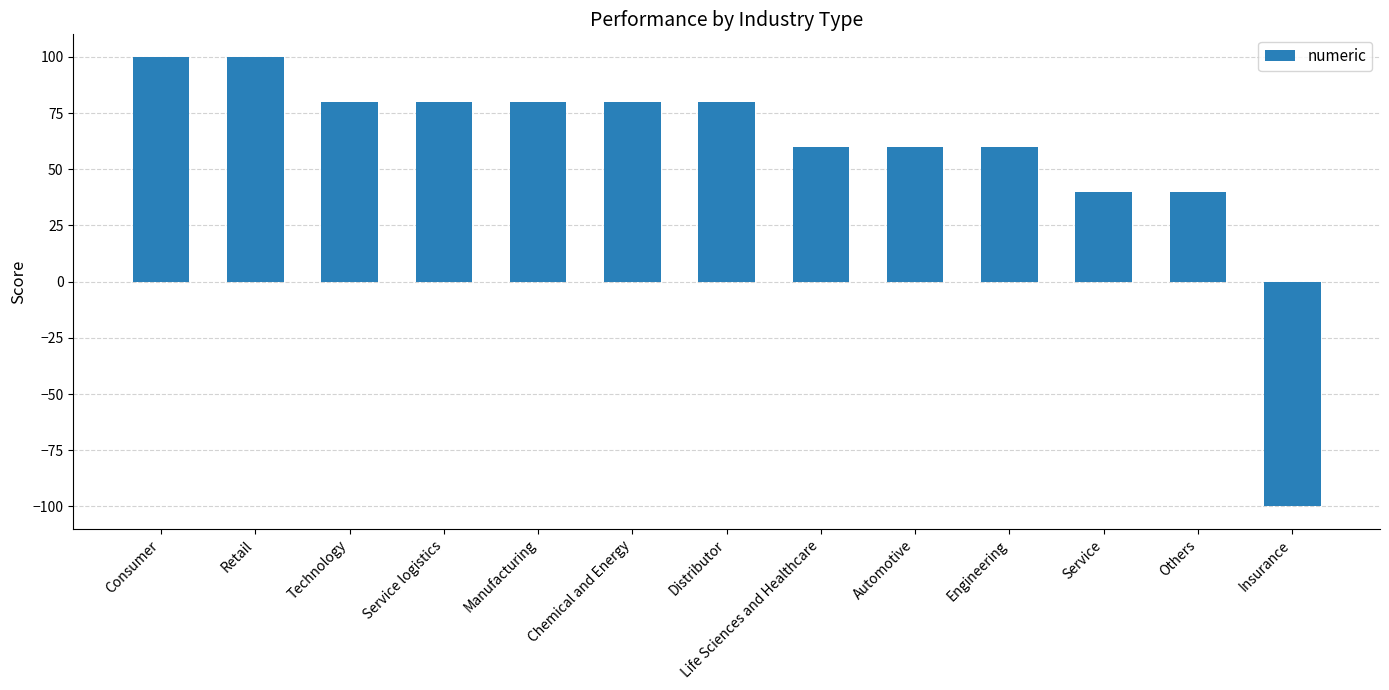

Between Technology and Engineering, which is larger?

Technology